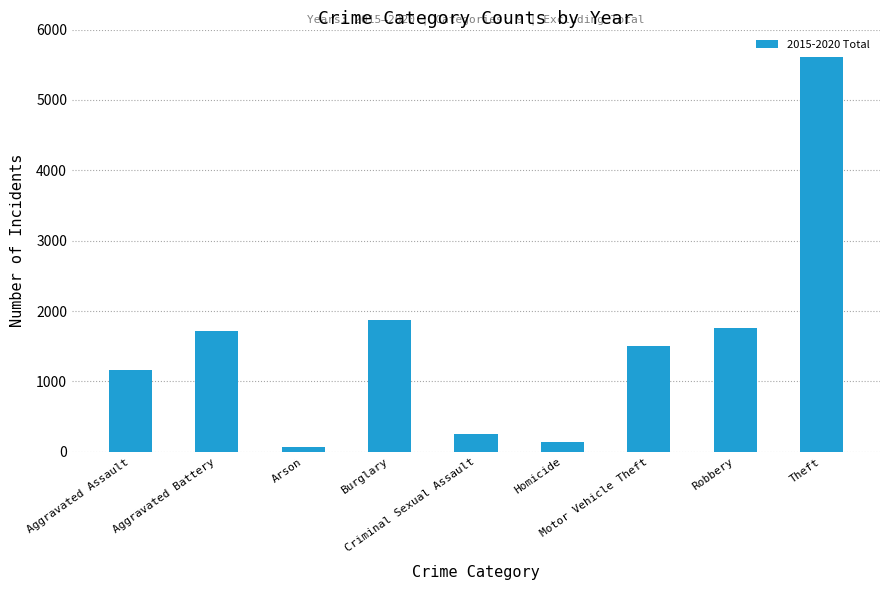

Where is the data nearest to the value 2841?

Burglary